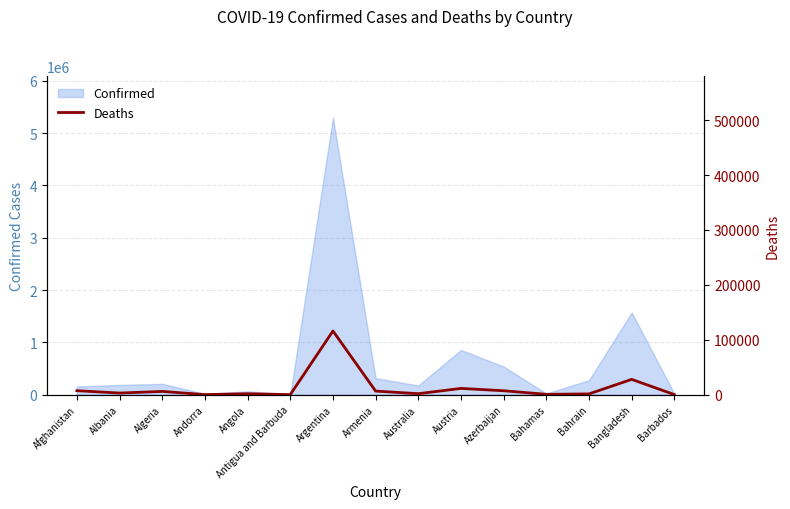

At which category does the data reach its first local valley?

Albania